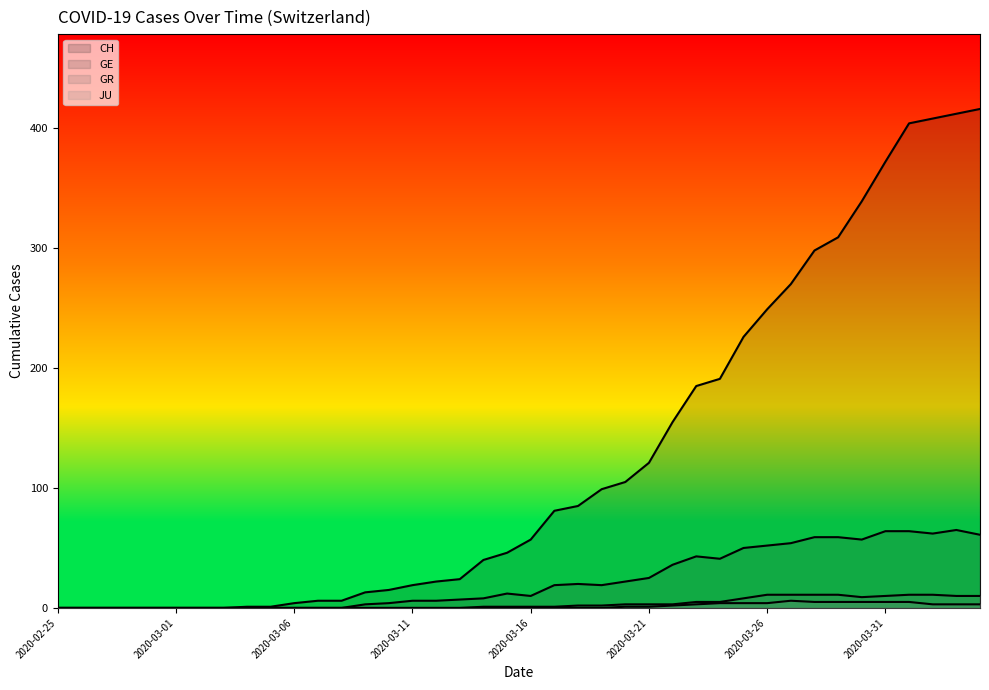

What position from the right is 2020-03-22?

14